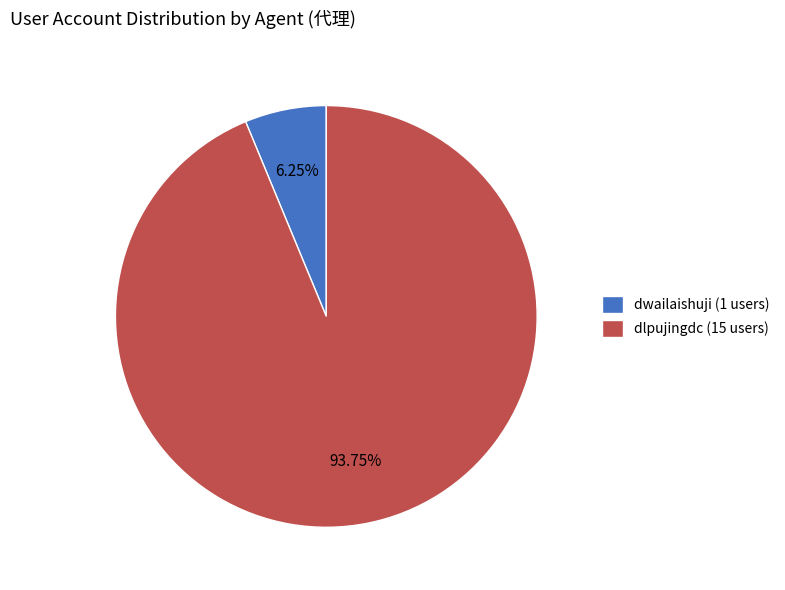

Combined, do dwailaishuji (1 users) and dlpujingdc (15 users) account for over 50%?

Yes